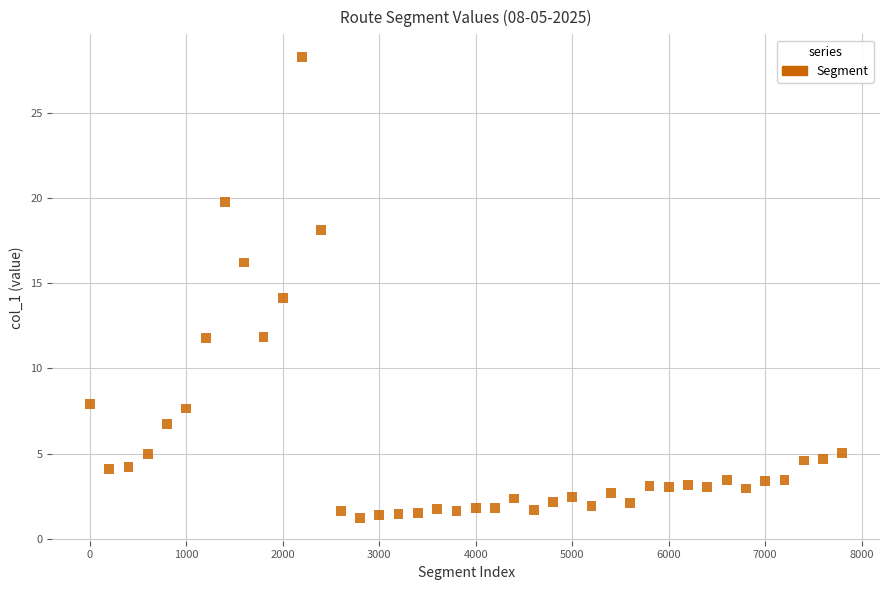

What is the range of Y values (max minus min)?

27.0